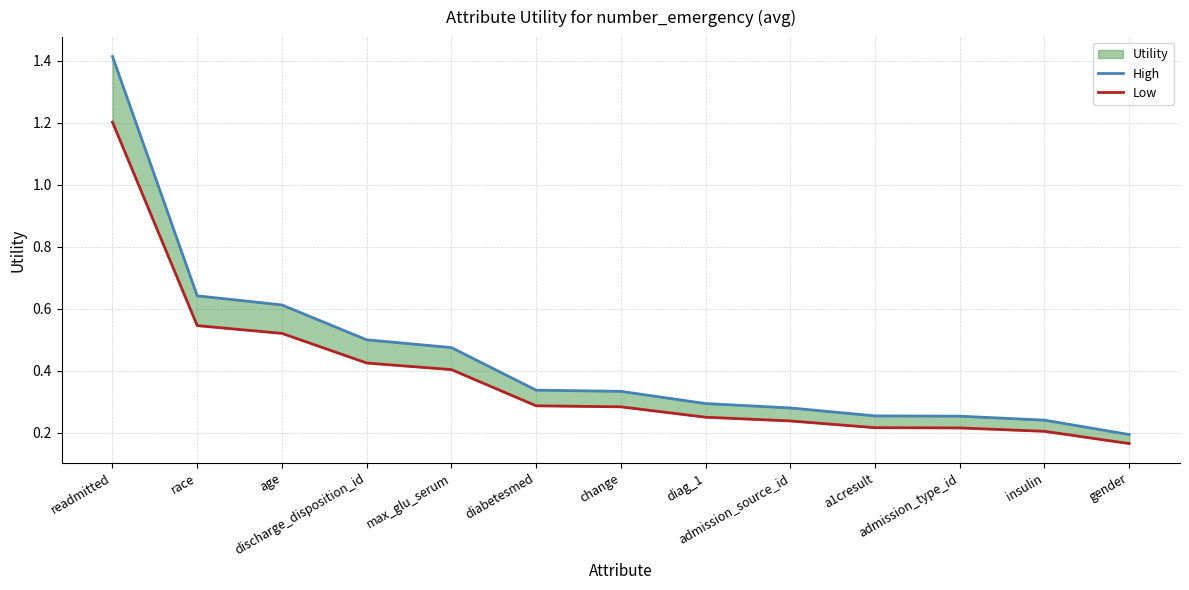

Reading left to right, extract all data points from this chart.

High: 1.4	0.6	0.6	0.5	0.5	0.3	0.3	0.3	0.3	0.3	0.3	0.2	0.2
Low: 1.2	0.5	0.5	0.4	0.4	0.3	0.3	0.2	0.2	0.2	0.2	0.2	0.2